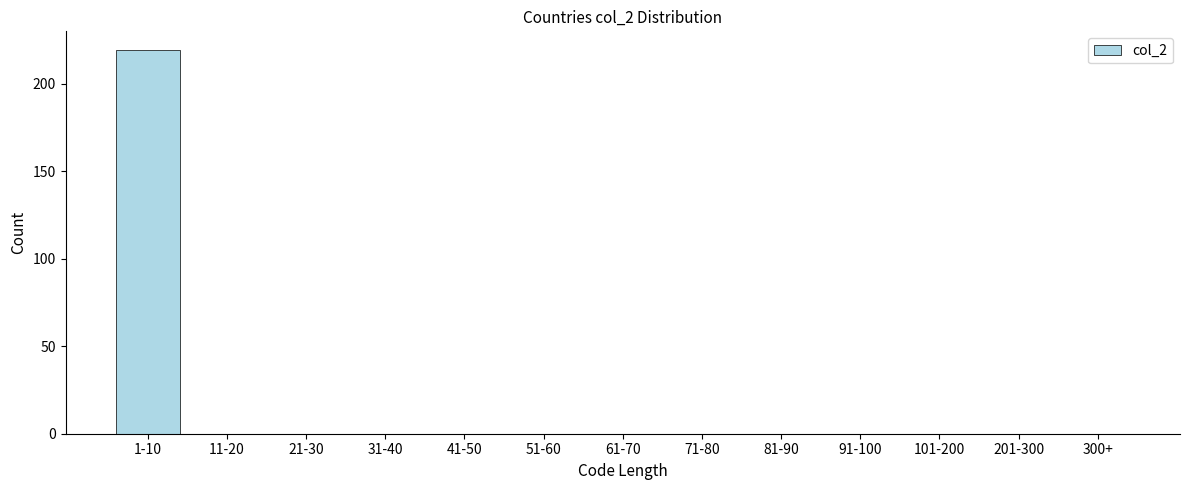

Reading left to right, list all the values displayed in this chart.

1-10=219	11-20=0	21-30=0	31-40=0	41-50=0	51-60=0	61-70=0	71-80=0	81-90=0	91-100=0	101-200=0	201-300=0	300+=0